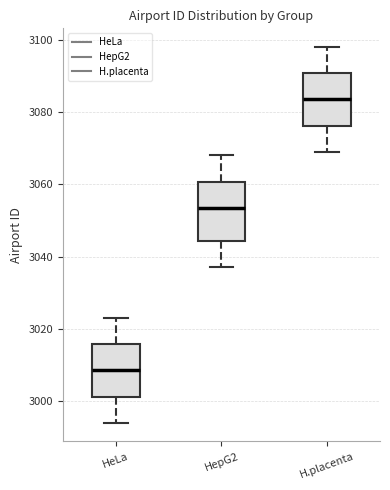

Reading left to right, transcribe this box plot: for each box, give where its median line is, the range the box spans, and where its two whiskers end, as read against the y-axis. The values are not printed on the chart, so give them approximately, as read against the axis.

HeLa: median 3008, box 3002 to 3016, whiskers 2994 to 3024
HepG2: median 3054, box 3044 to 3060, whiskers 3038 to 3068
H.placenta: median 3084, box 3076 to 3090, whiskers 3070 to 3098